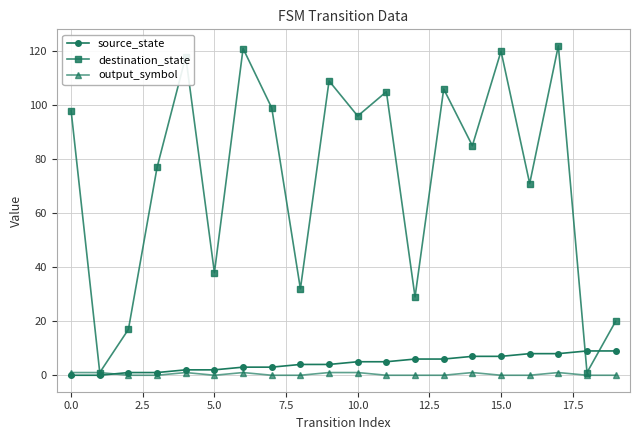

How many times do source_state and output_symbol cross each other?

1